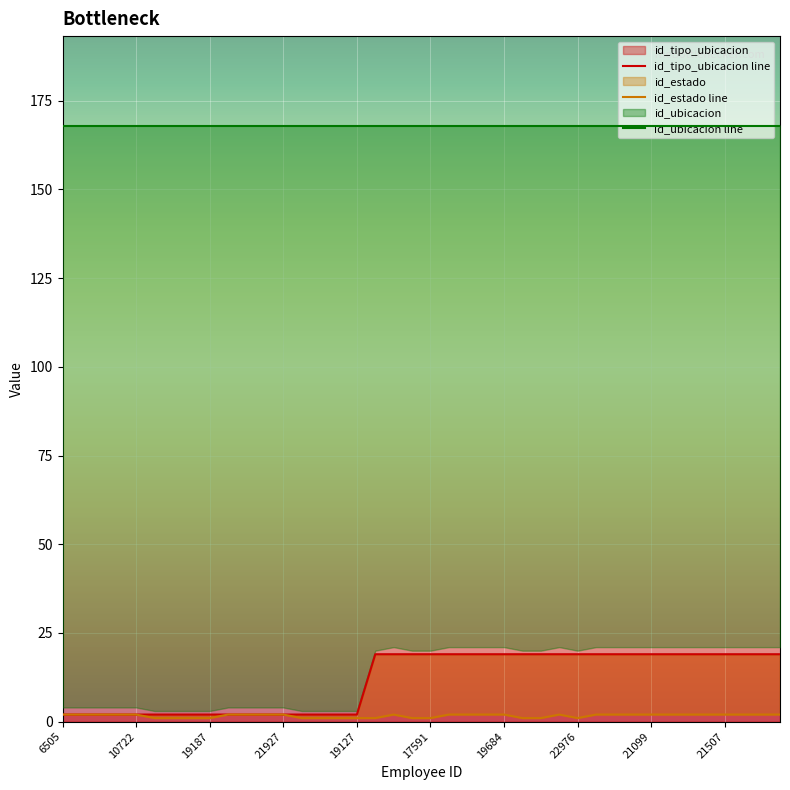

What is the sum of all id_tipo_ubicacion line values?

471